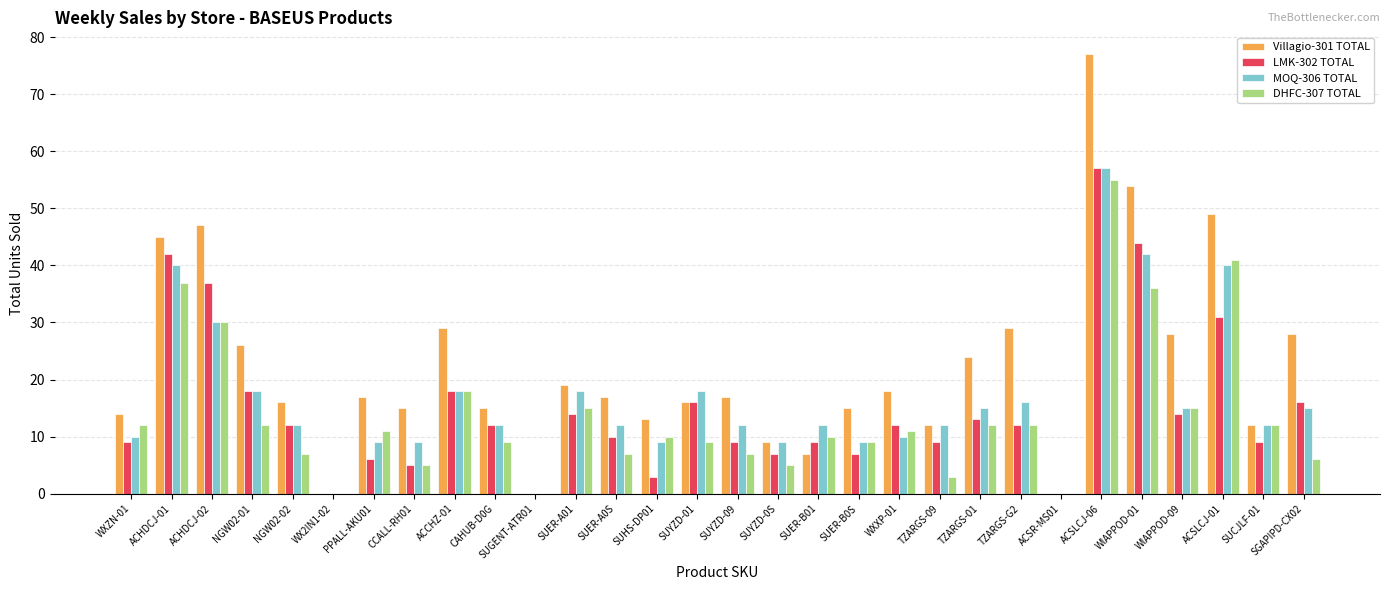

The DHFC-307 TOTAL series shows 12 at TZARGS-G2. True or false?

True